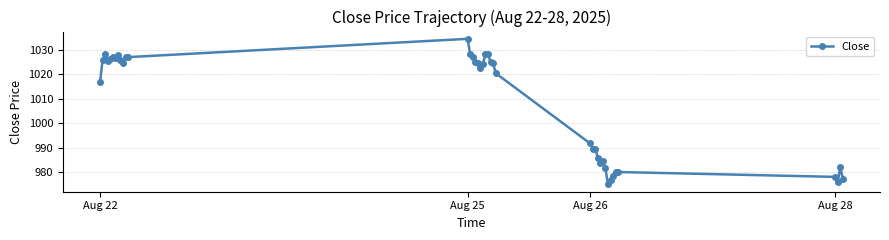

How many values exceed 1024?

21